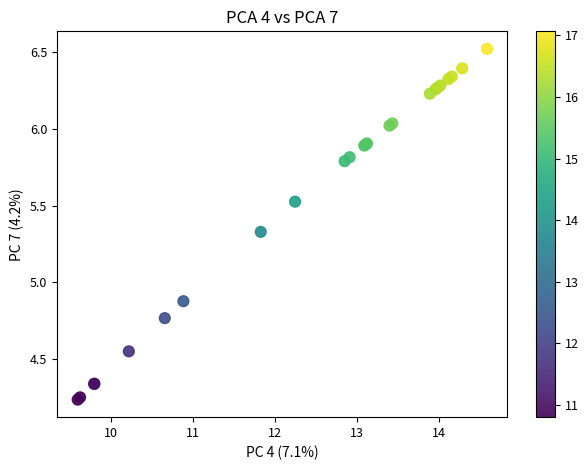

What Y value in the scatter plot is closest to 5?

4.9